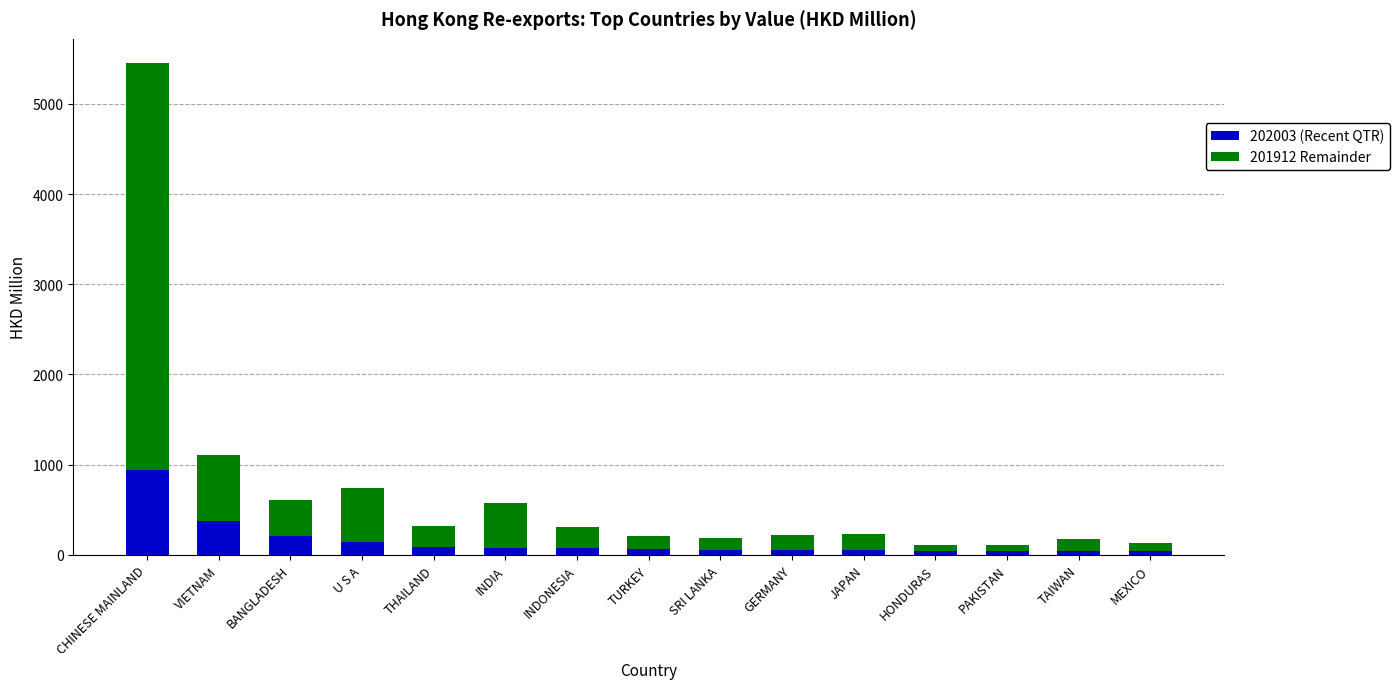

What is the difference between the maximum and minimum values in the 202003 (Recent QTR) series?

895.2